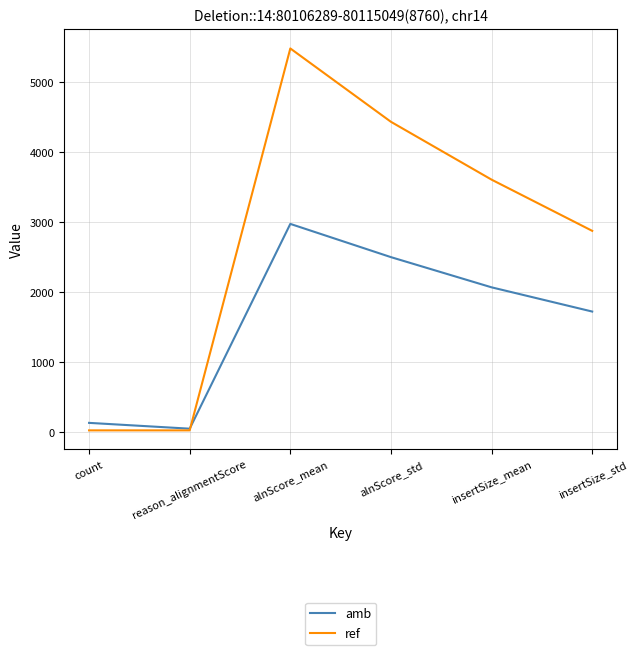

Which series ends up on top after the final intersection of amb and ref?

ref